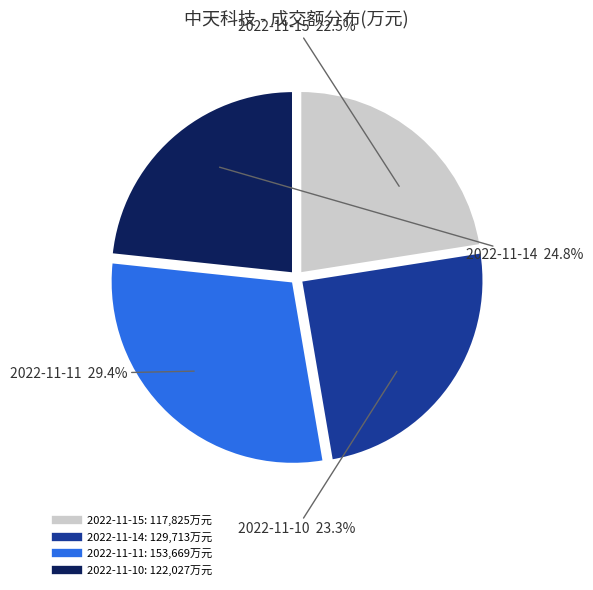

What percentage is the 2022-11-11 slice, to the nearest percent?

29%